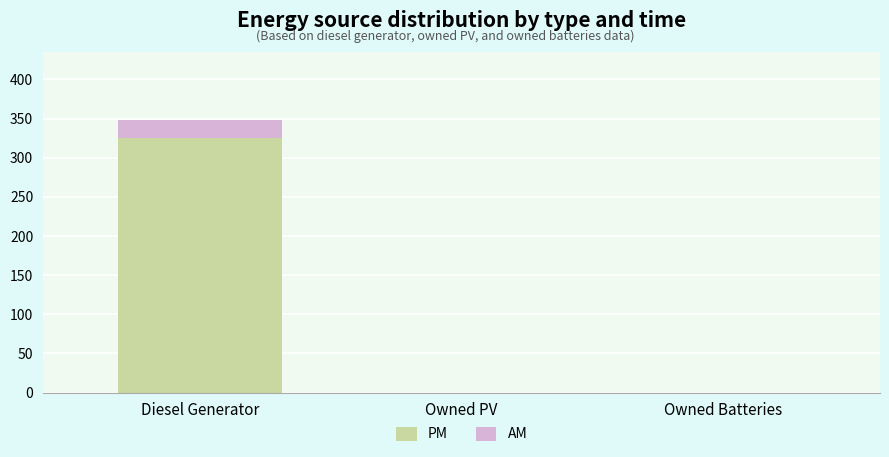

What is the sum of the PM values at Owned Batteries and Diesel Generator?

325